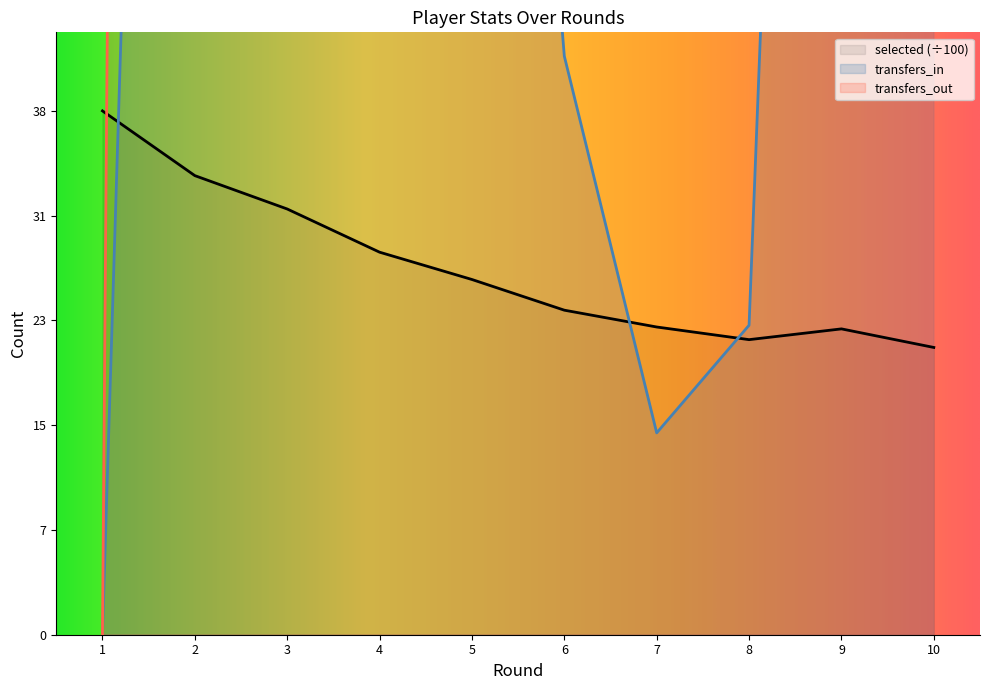

How many positive values does the transfers_in series have?

9